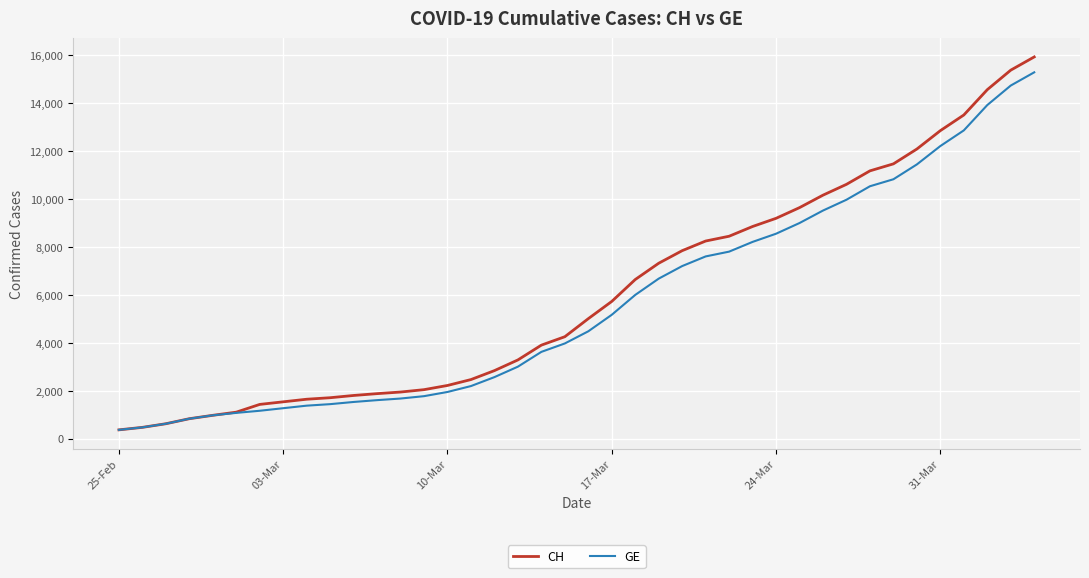

Which series has the largest range (max minus min)?

CH